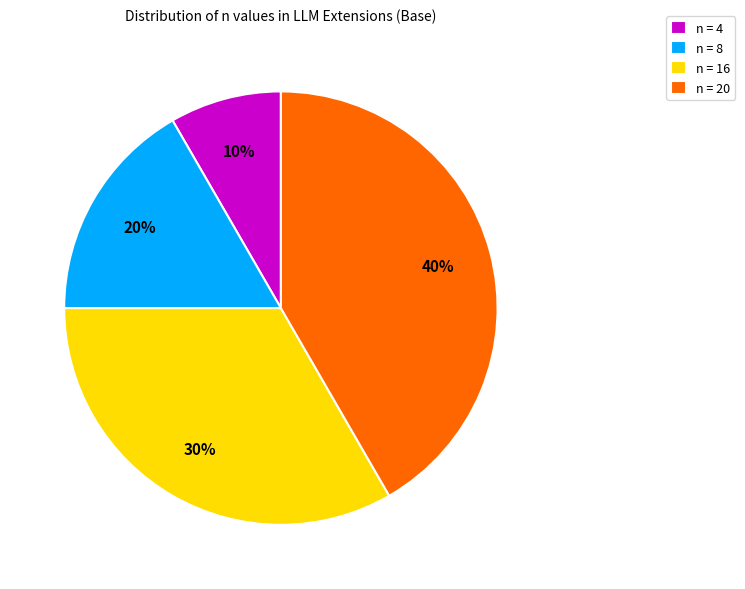

The n=4 slice represents 19% of the pie. True or false?

False